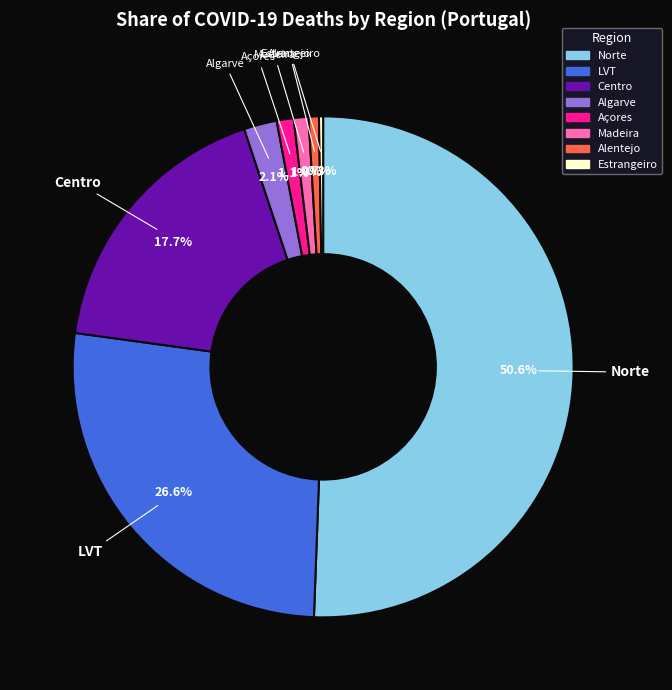

What is the majority slice?

Norte